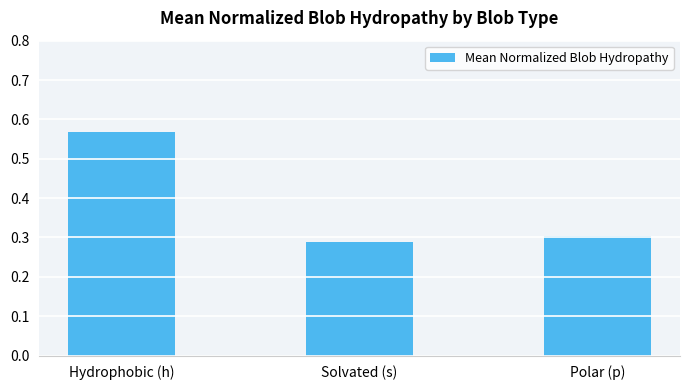

What is the change in value from Hydrophobic (h) to Polar (p)?

-0.3